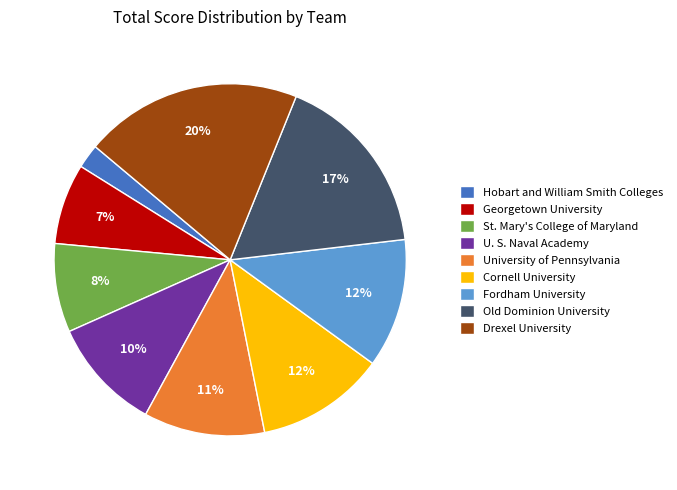

Is there a majority slice in this chart?

No